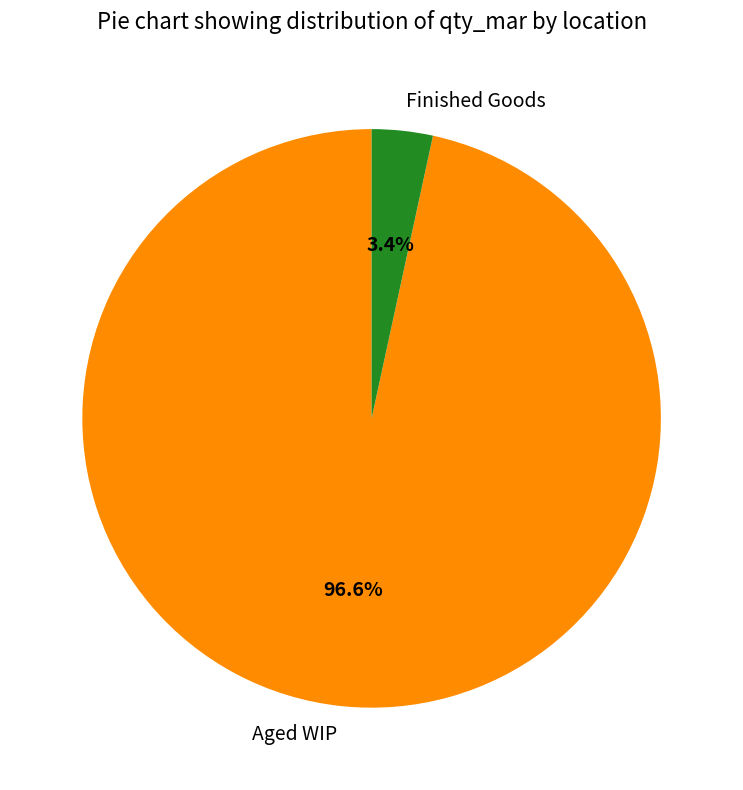

Is it true that Aged WIP is 97% of the pie?

True